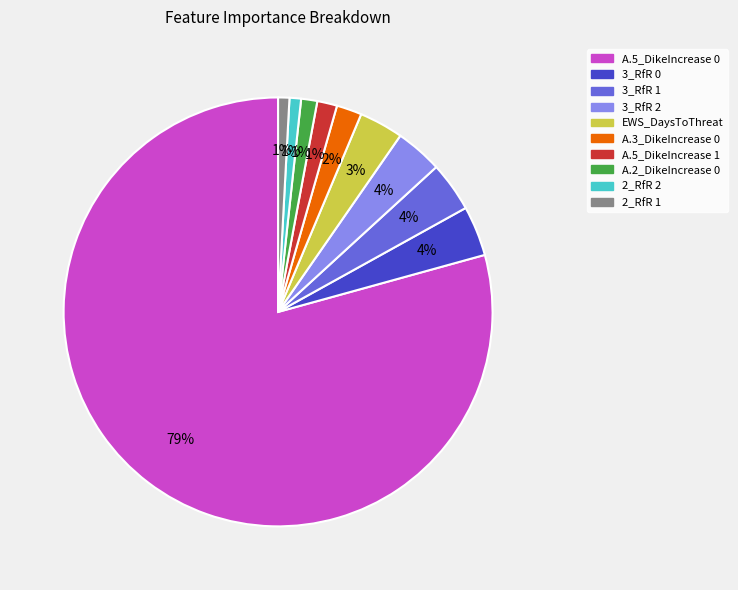

How many segments does this pie chart have?

10